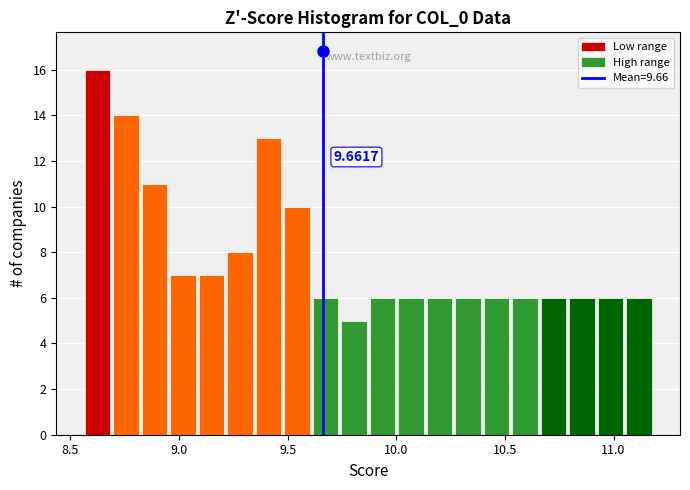

Around what value on the x-axis is the tallest bar? Give the approximate position of its centre, as read against the axis.

8.60